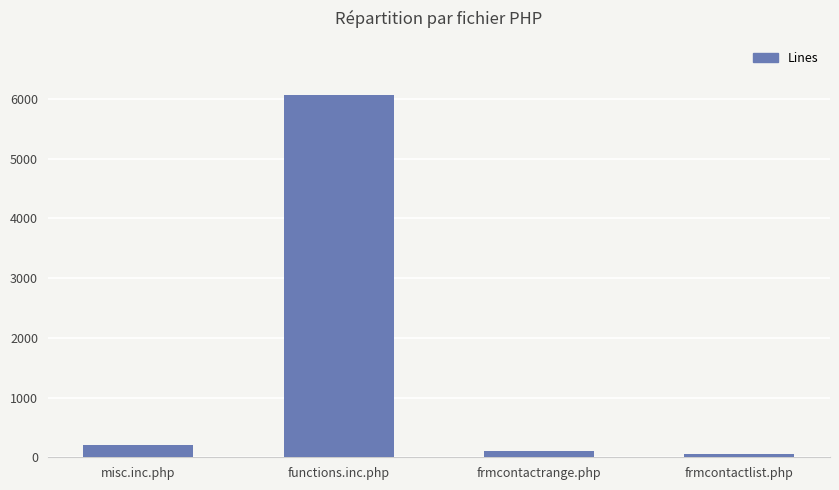

Which has a higher value, functions.inc.php or frmcontactlist.php?

functions.inc.php